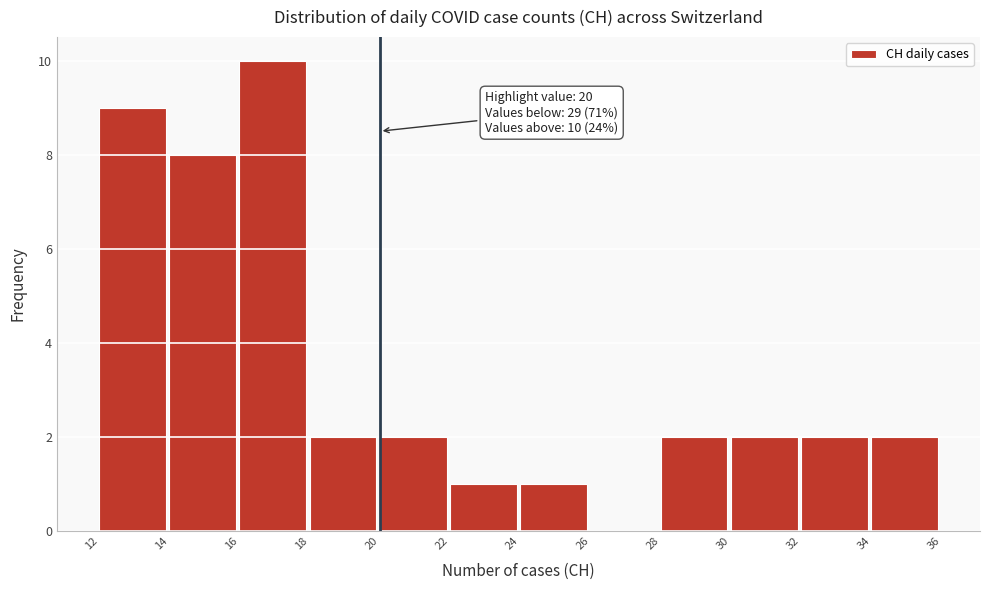

Which range on the x-axis has the tallest bar?

16 to 18